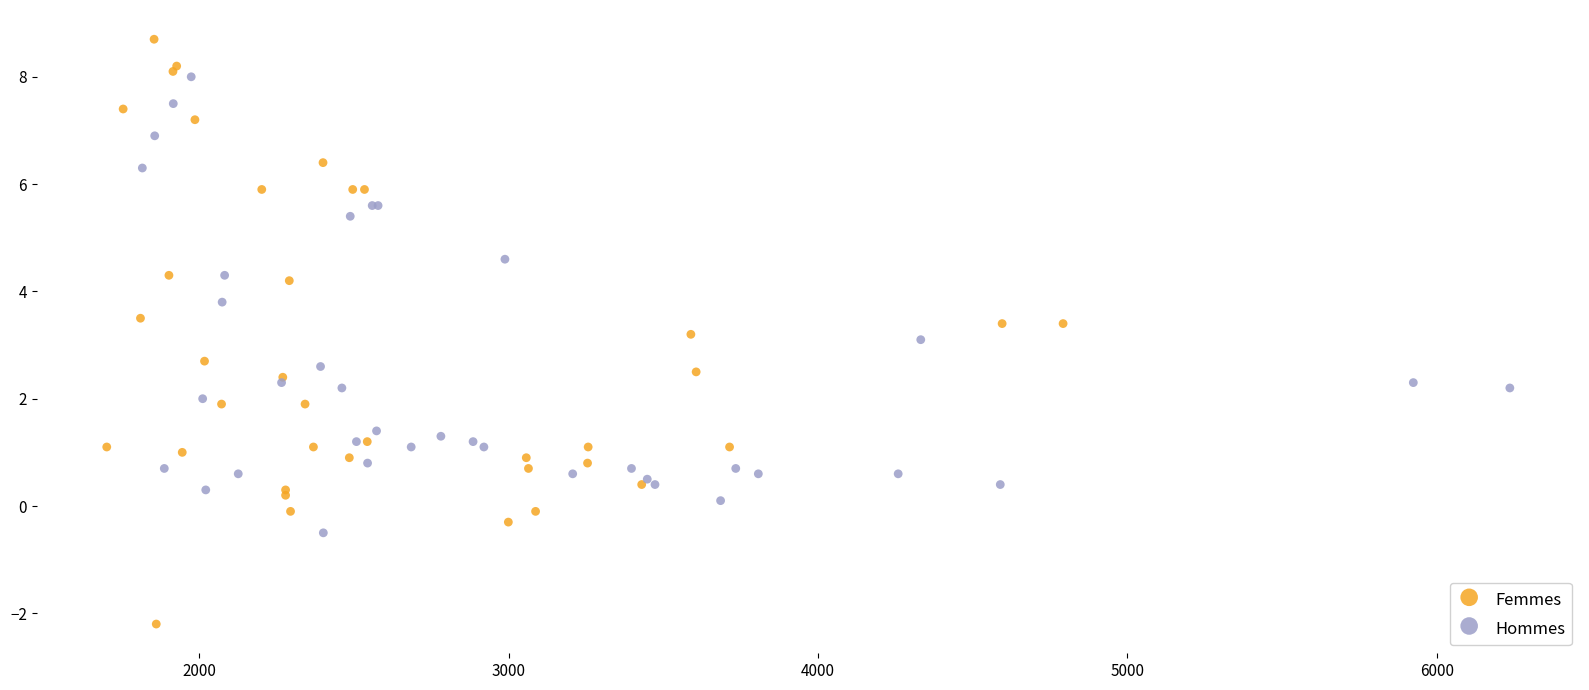

Which series has the widest spread of Y values?

Femmes